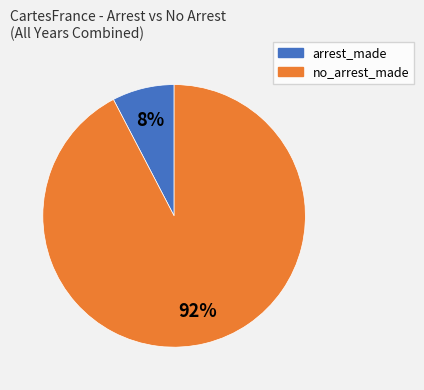

To the nearest percent, what percentage of the pie is no_arrest_made?

92%